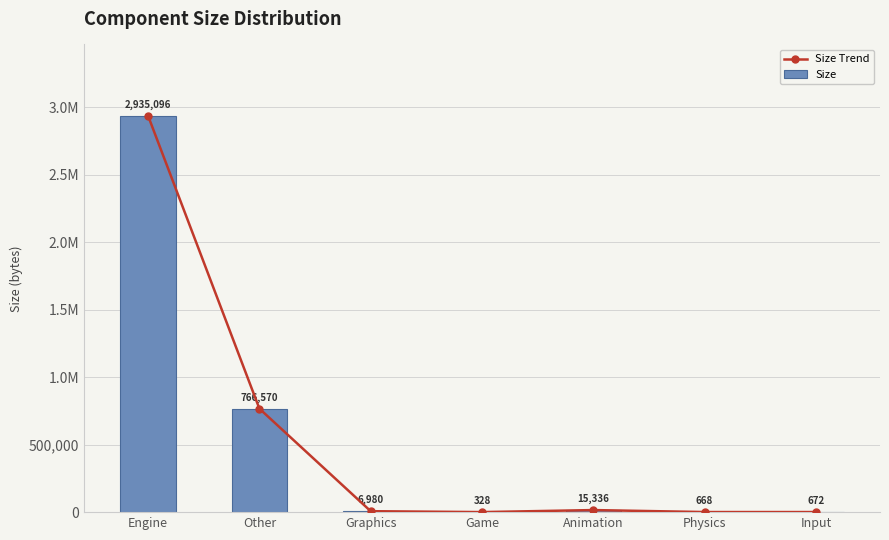

At how many categories does at least one series exceed 1037165?

1